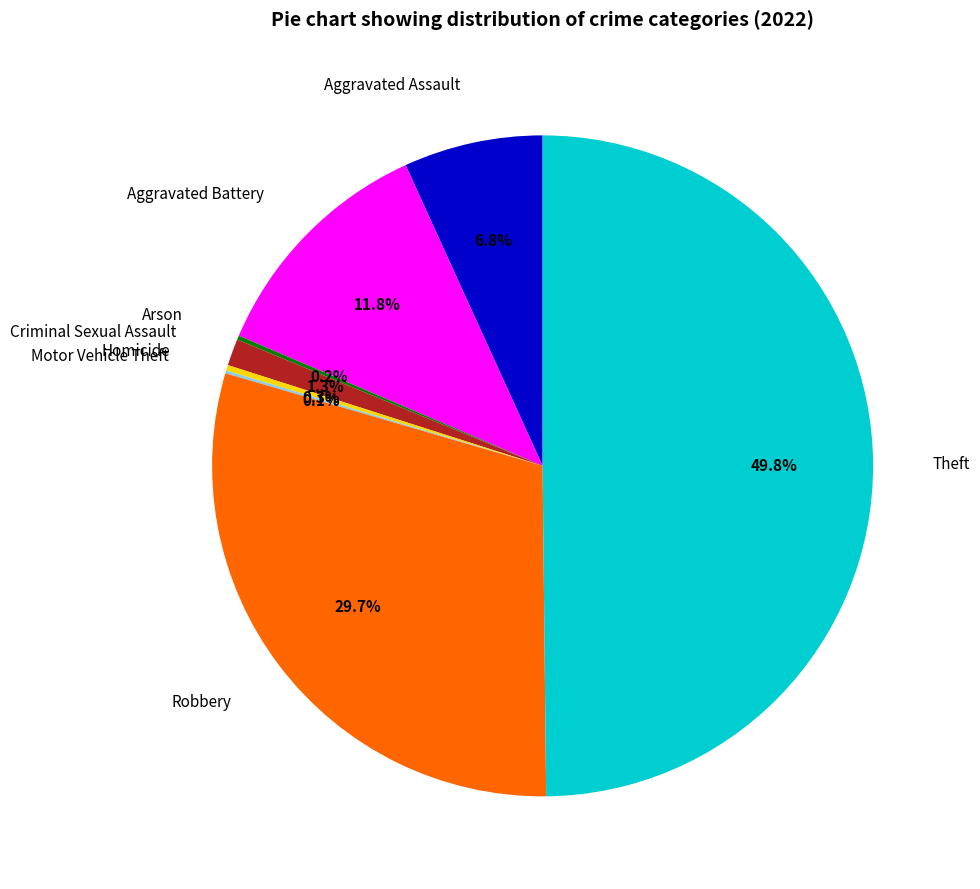

True or false: Aggravated Battery accounts for 1% of the total.

False